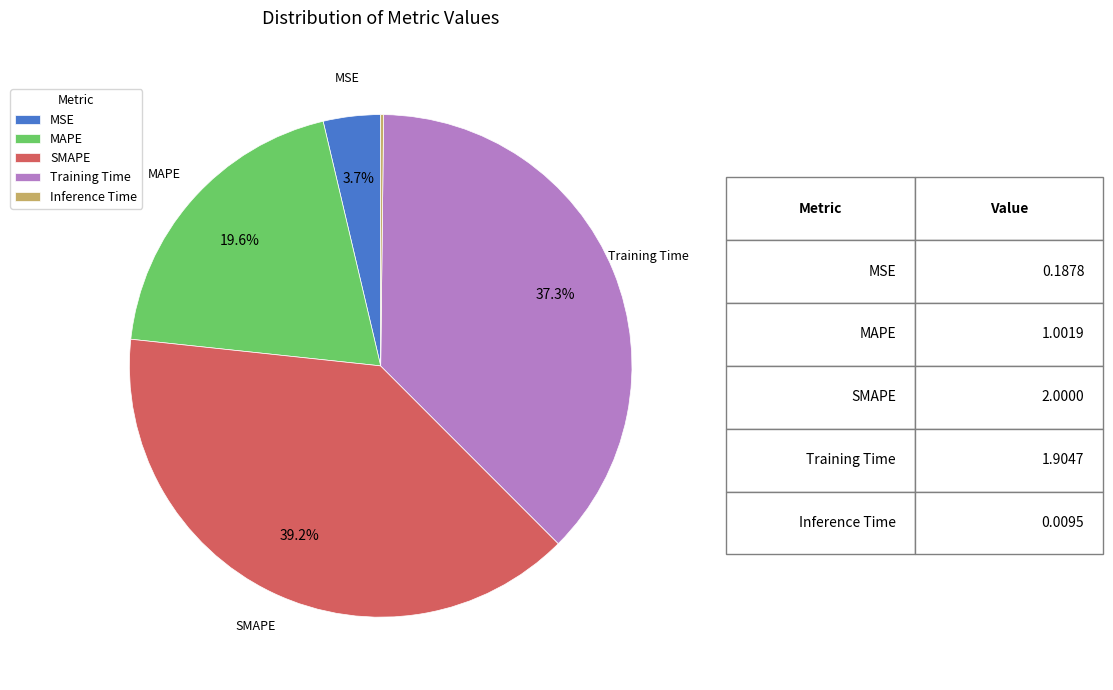

Combined, what portion of the pie is Training Time and MAPE?

56.9%